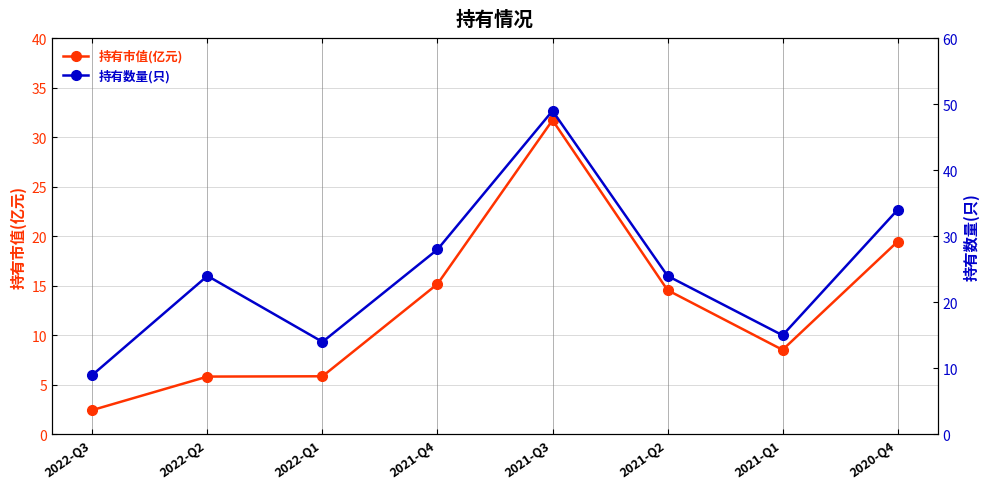

What is the approximate value of 持有数量(只) at 2022-Q2?

24.0